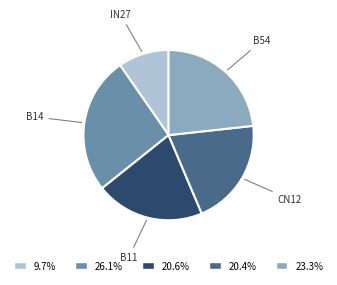

Is there a majority slice in this chart?

No